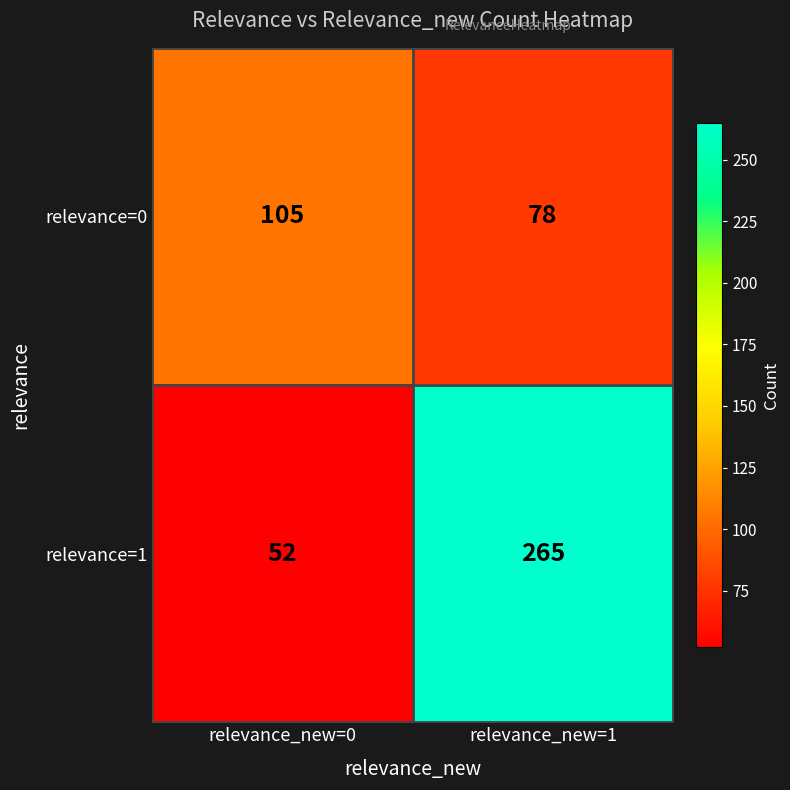

Which category has the highest value in the relevance=1 series?

relevance_new=1